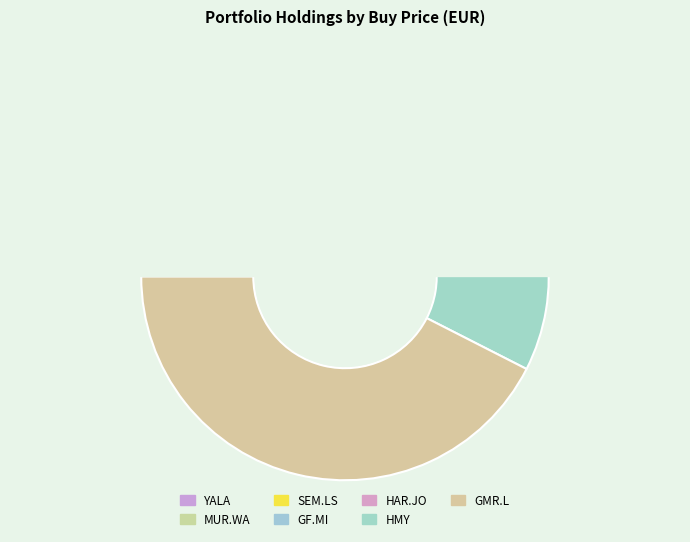

Is it true that GF.MI is 23% of the pie?

False